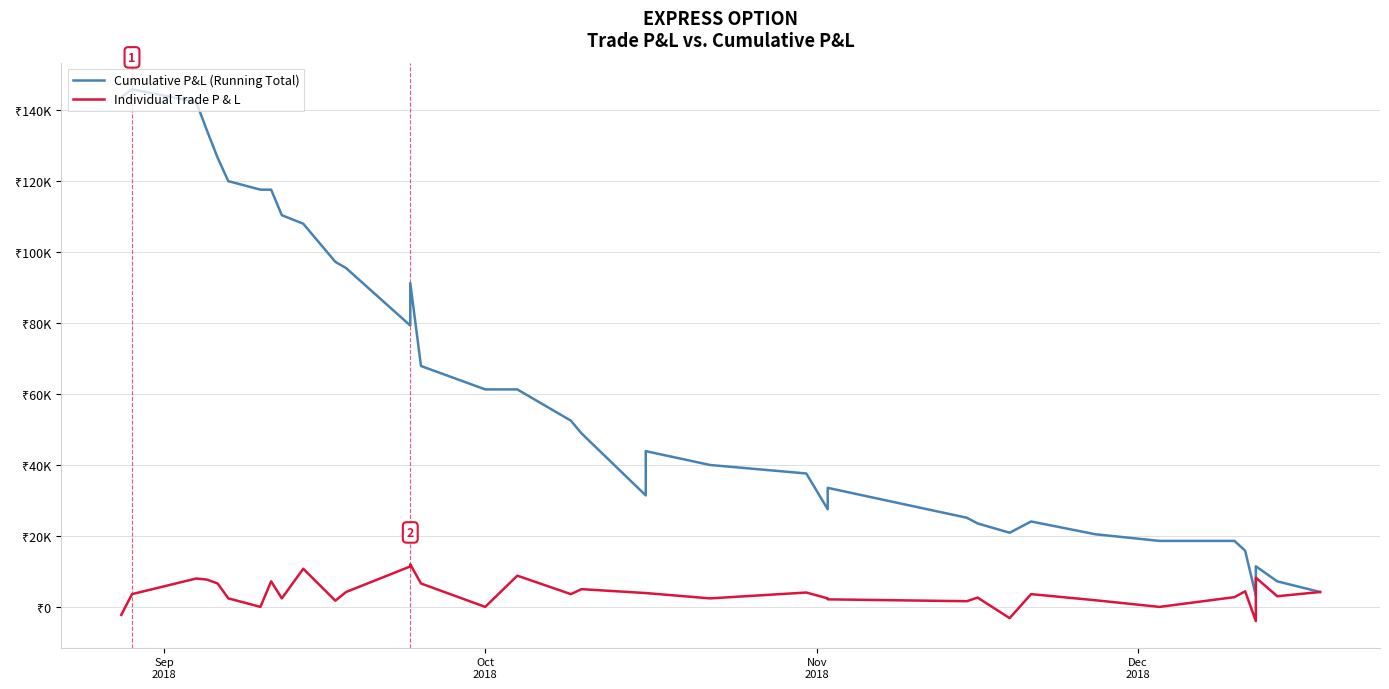

At how many categories does at least one series exceed 112100?

8